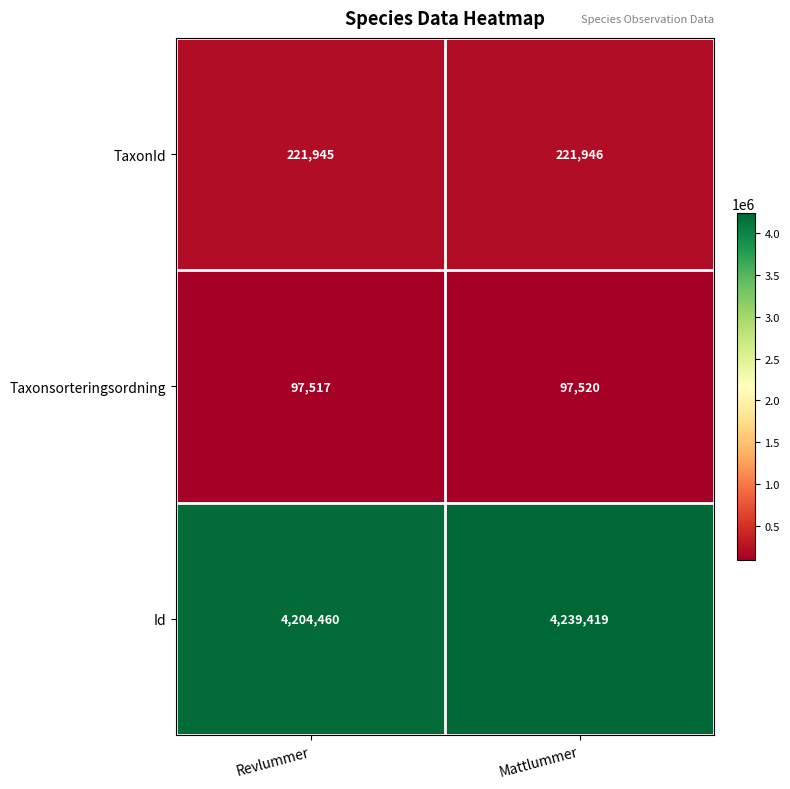

What is the minimum value shown in the chart?

97517